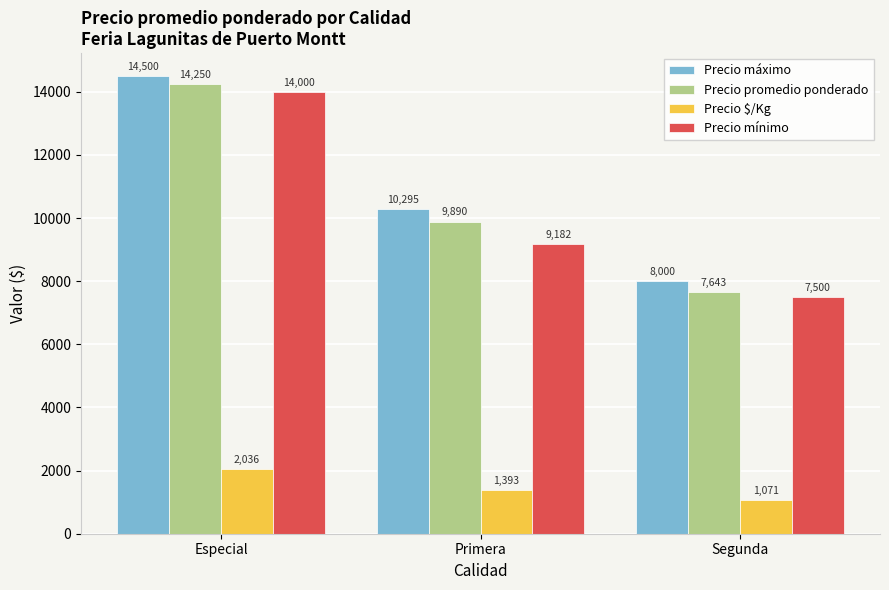

Rank the categories by Precio $/Kg value from highest to lowest.

Especial, Primera, Segunda